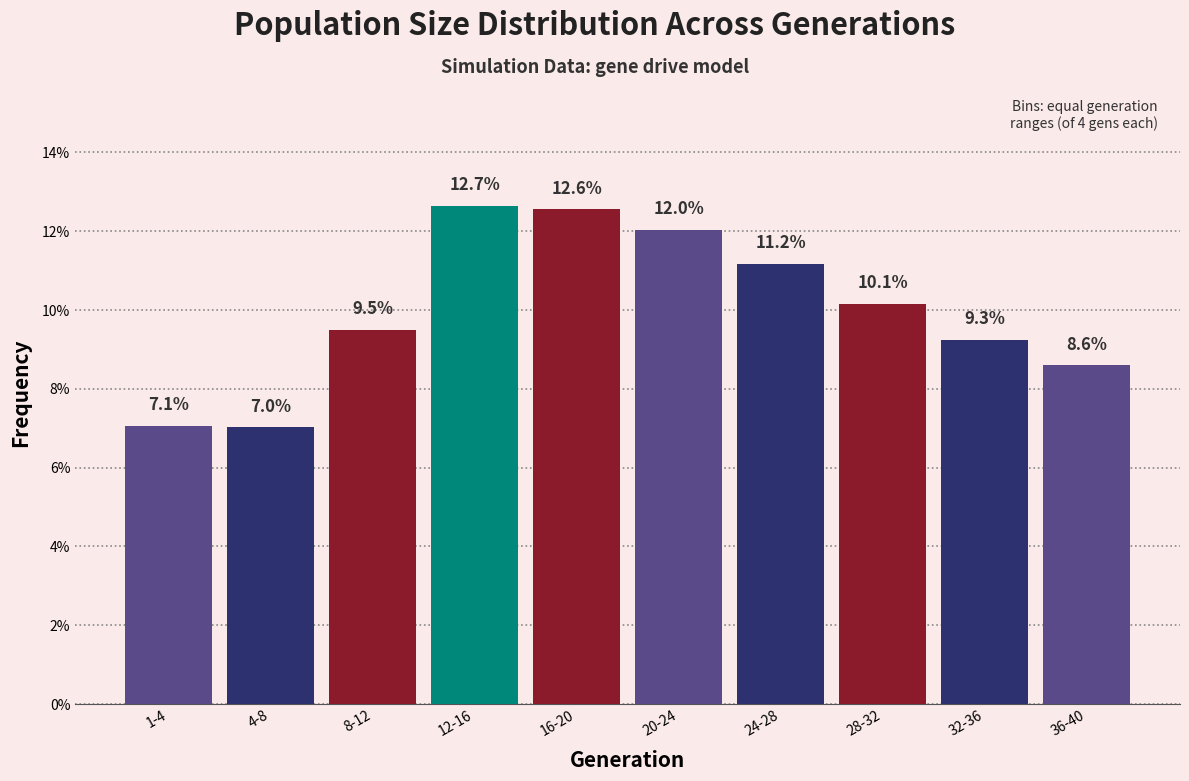

Reading right to left, extract all data points from this chart.

36-40=8.6	32-36=9.3	28-32=10.1	24-28=11.2	20-24=12.0	16-20=12.6	12-16=12.7	8-12=9.5	4-8=7.0	1-4=7.1